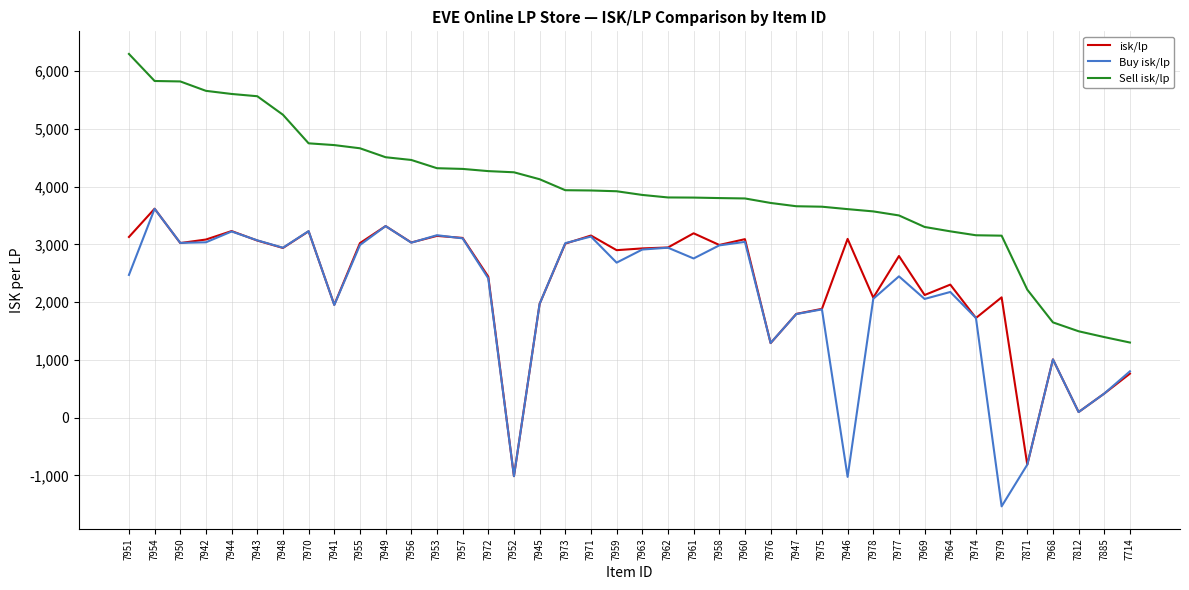

Is it true that Buy isk/lp equals 2697.5 at 7978?

False